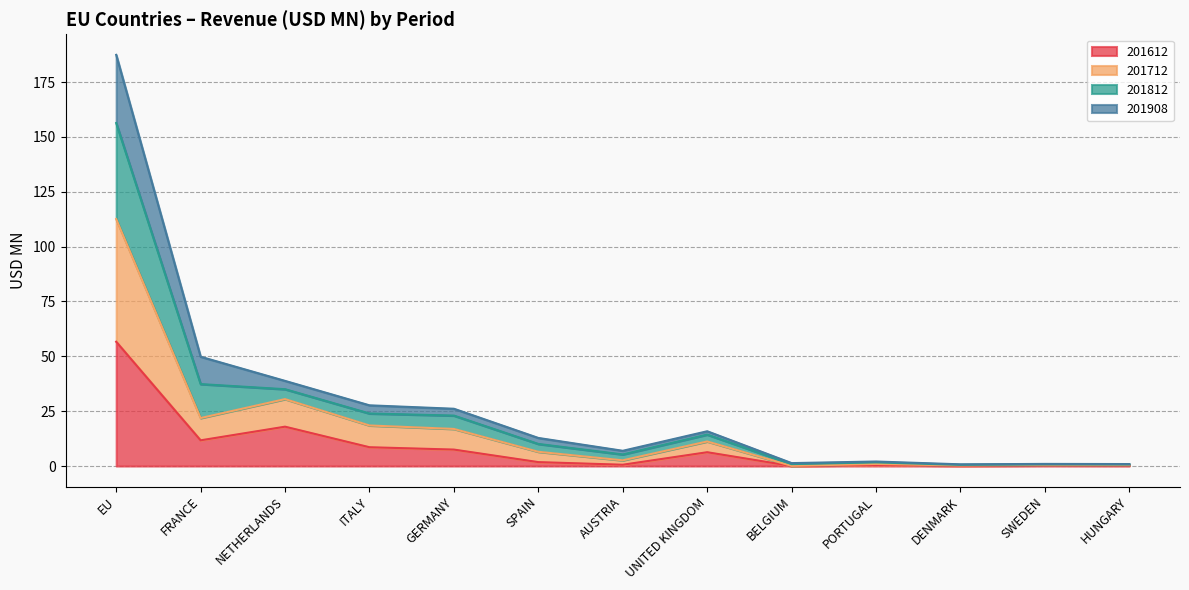

What is the label of the 7th point from the right?

AUSTRIA